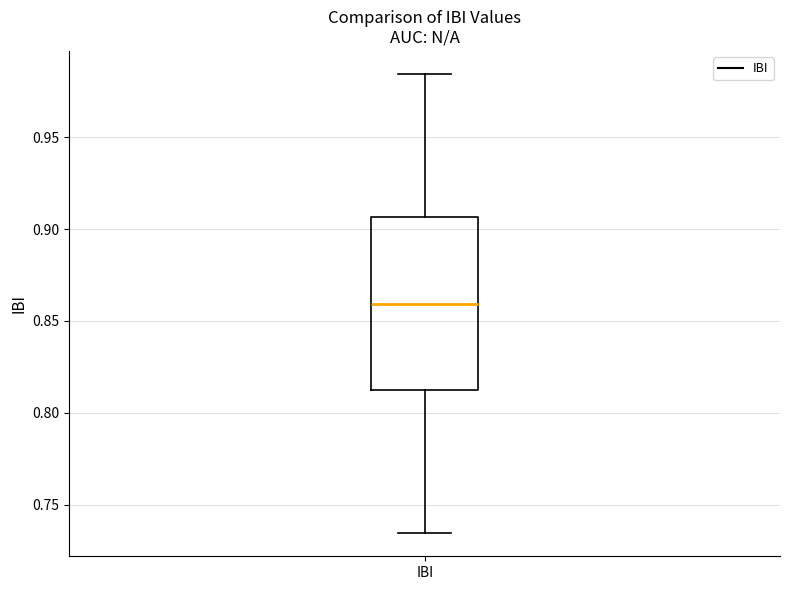

Where does the upper whisker of the box for IBI end on the y-axis? The values are not printed on the chart, so give them approximately, as read against the axis.

0.985